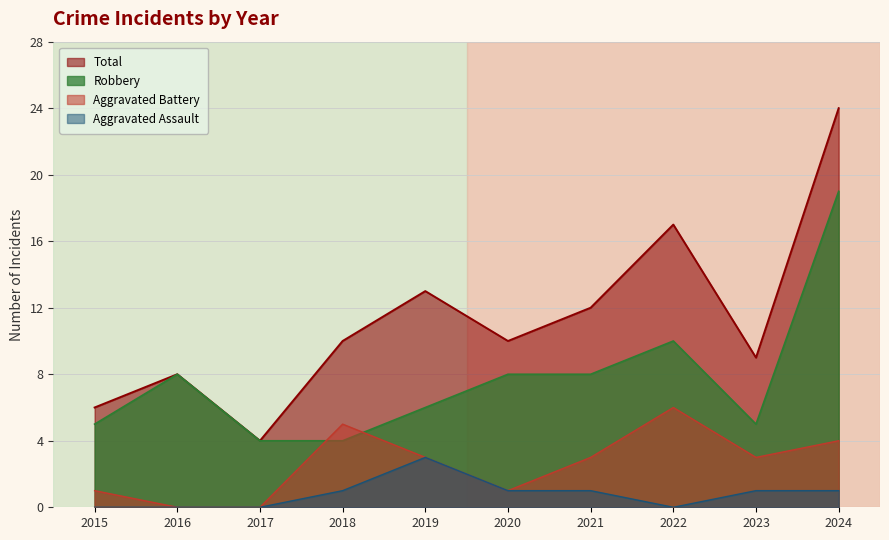

Reading left to right, extract all data points from this chart.

Robbery: 5	8	4	4	6	8	8	10	5	19
Aggravated Battery: 1	0	0	5	3	1	3	6	3	4
Aggravated Assault: 0	0	0	1	3	1	1	0	1	1
Total: 6	8	4	10	13	10	12	17	9	24